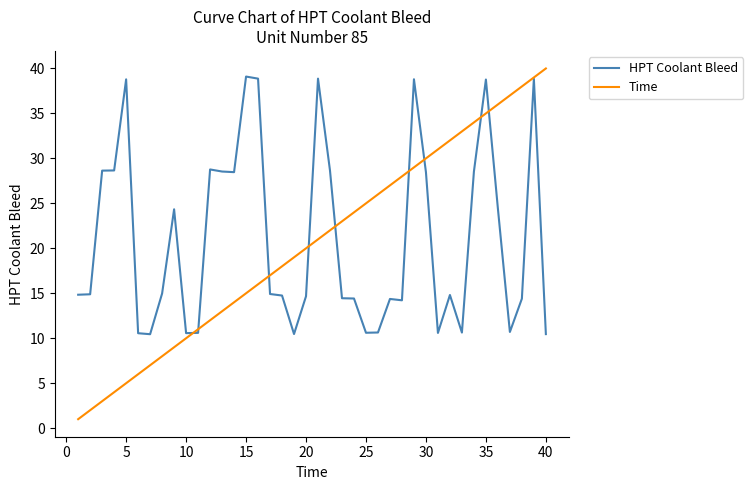

Which series has the largest range (max minus min)?

Time